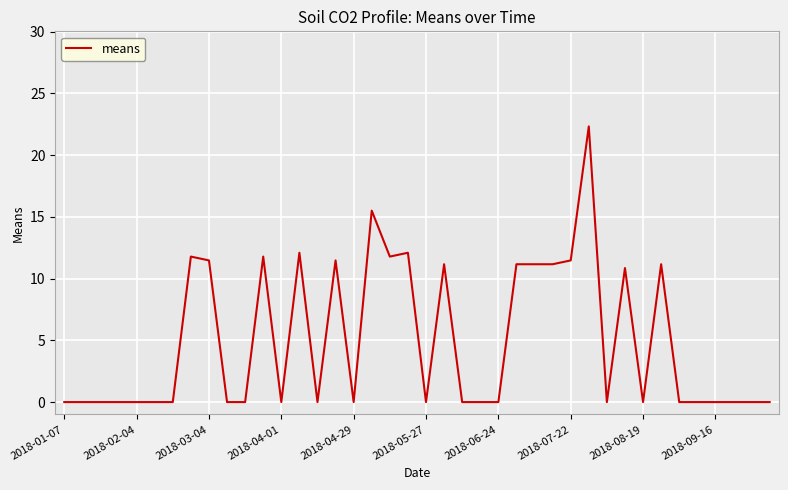

What is the greatest value displayed?

22.3